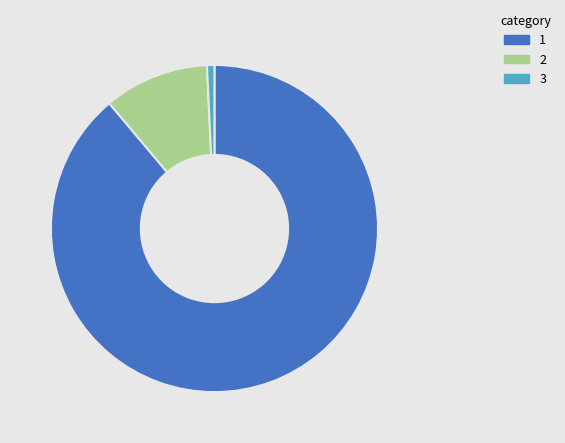

Is there a majority slice in this chart?

Yes